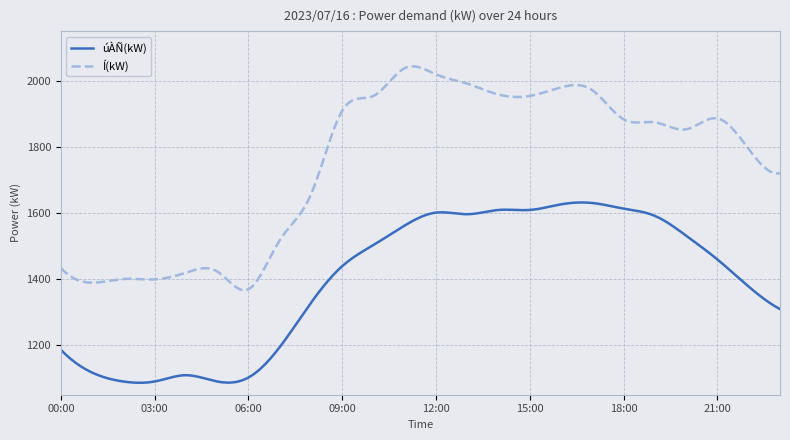

What is the maximum value for úÀÑ(kW)?

1631.6